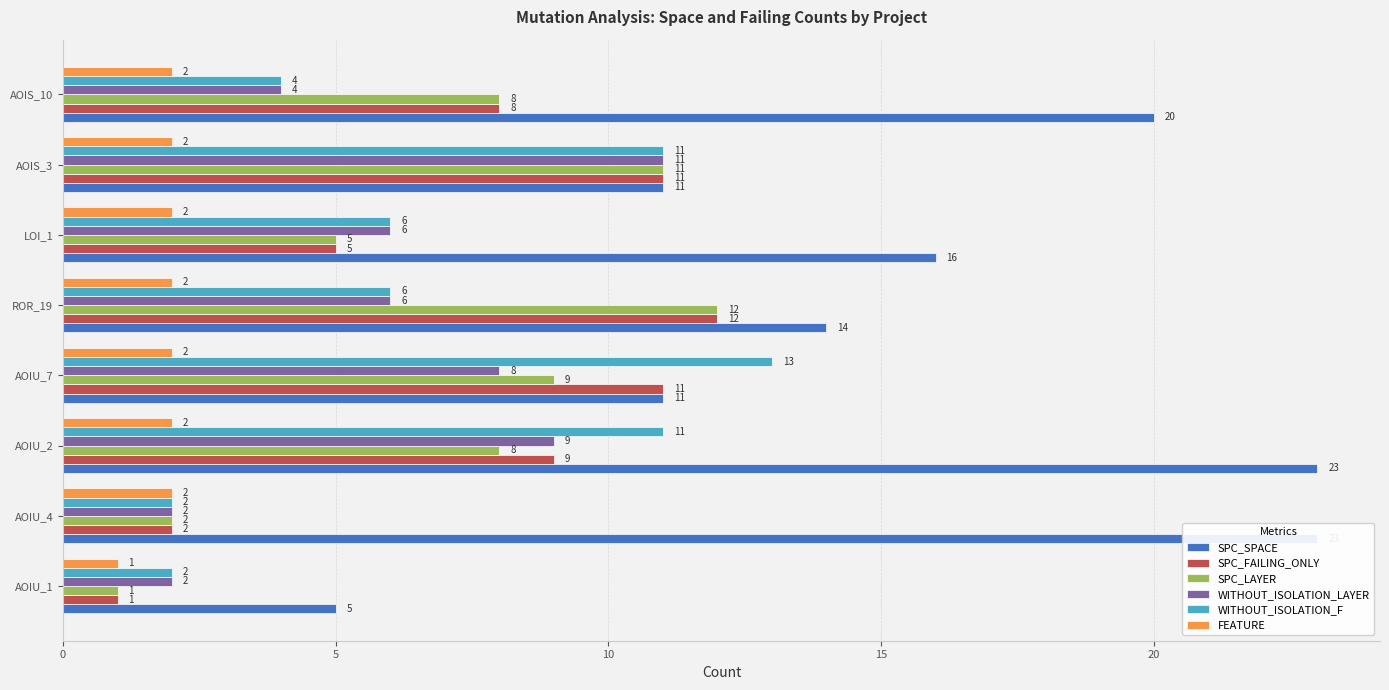

What is the difference between the second highest and minimum values in the WITHOUT_ISOLATION_F series?

9